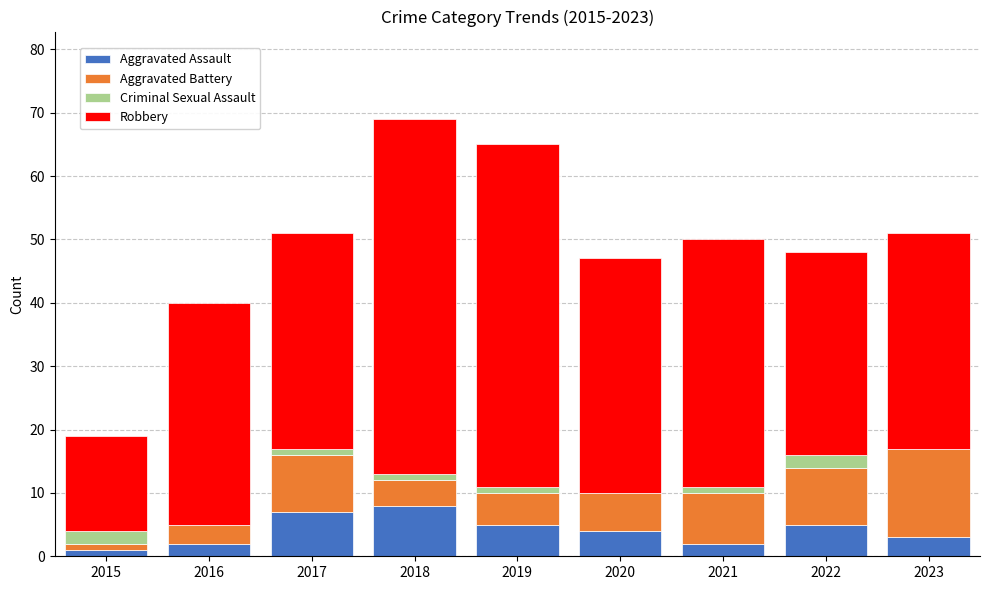

True or false: Aggravated Assault has a value of 1 at 2015.

True